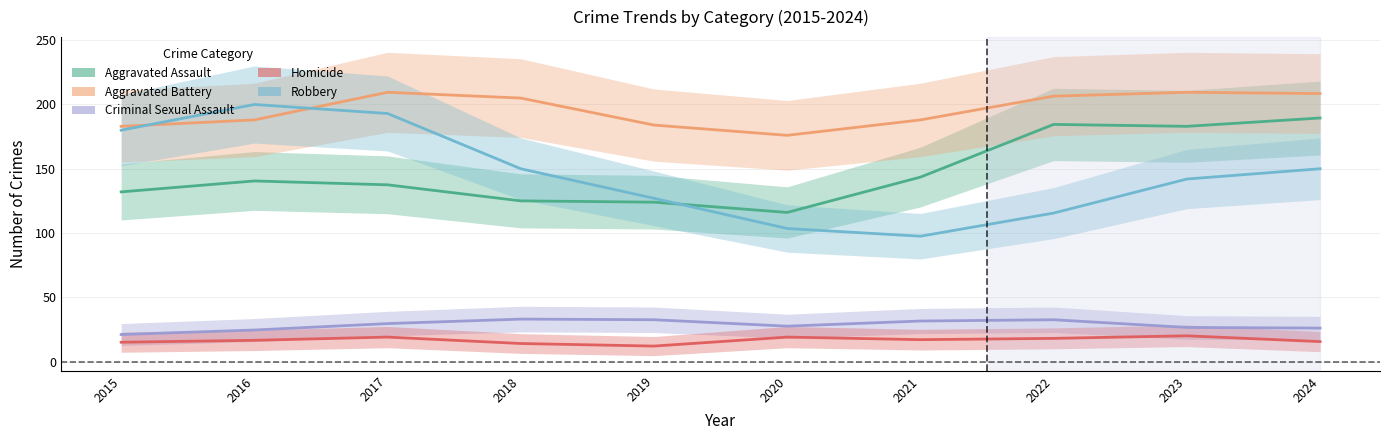

Count the number of categories in the chart.

10